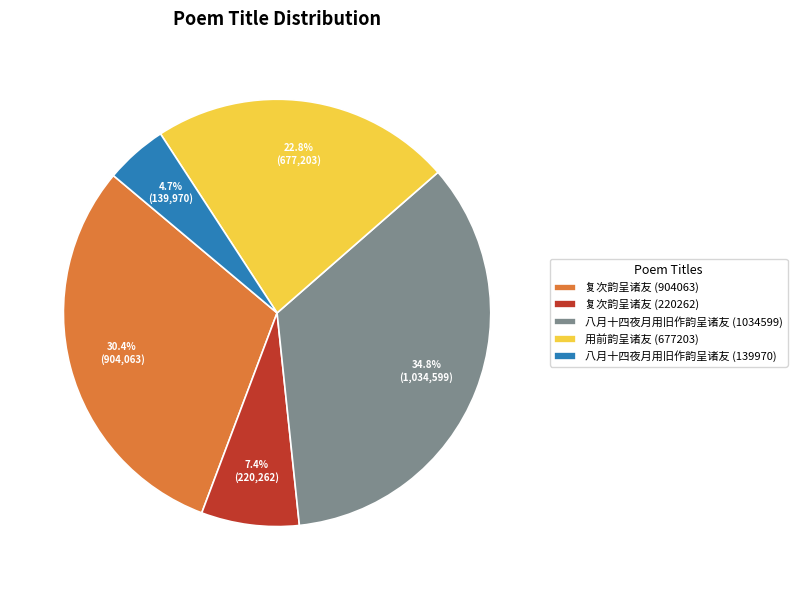

To the nearest percent, what percentage of the pie is 复次韵呈诸友 (220262)?

7%